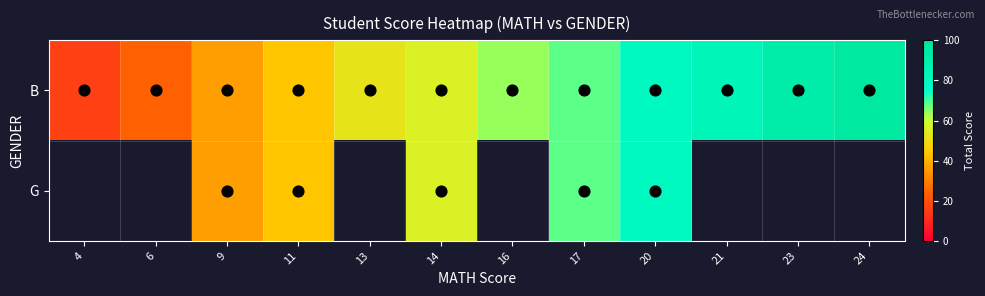

What is the difference between the second highest and second lowest values in the B series?

68.0